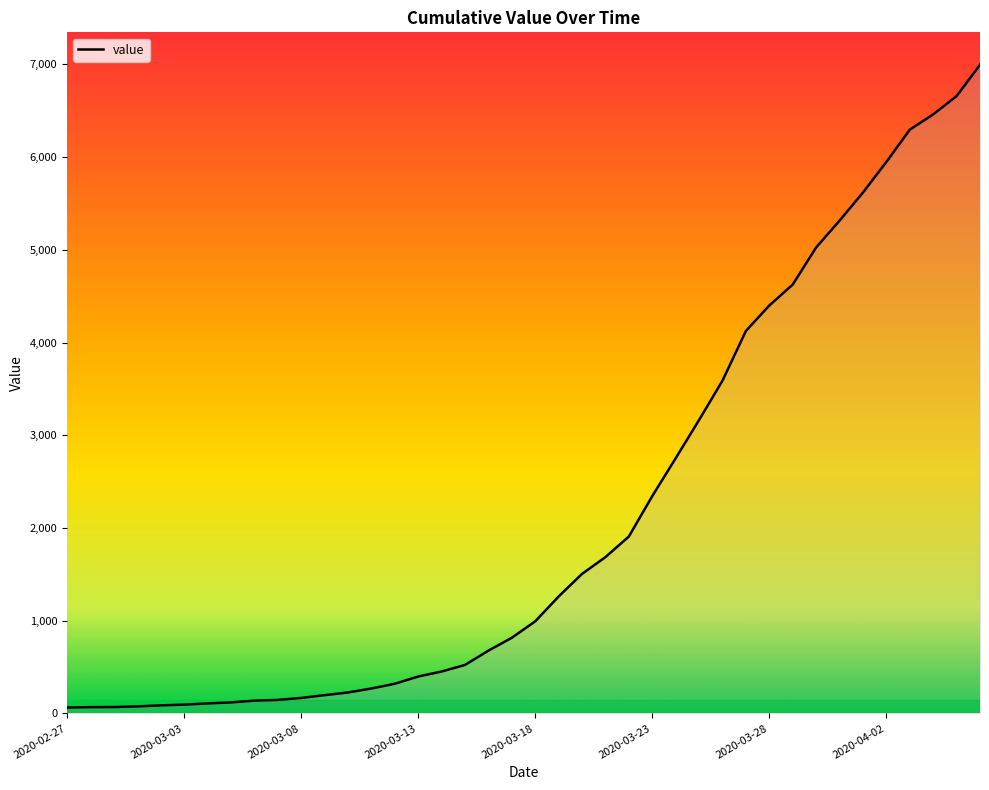

What is the greatest value displayed?

6995